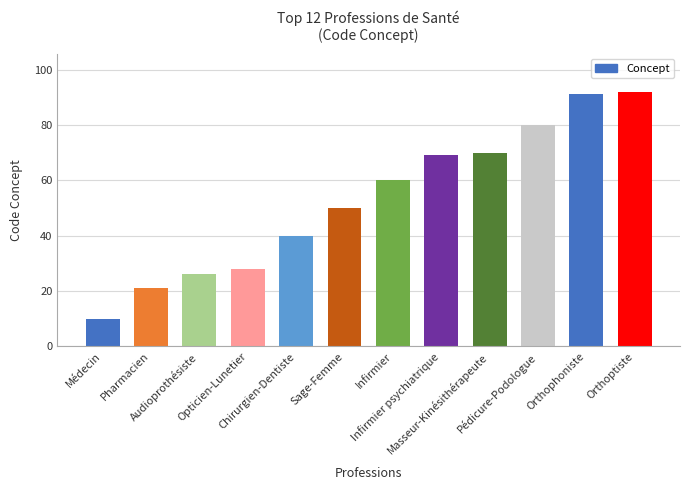

Rank the categories by value from lowest to highest.

Médecin, Pharmacien, Audioprothésiste, Opticien-Lunetier, Chirurgien-Dentiste, Sage-Femme, Infirmier, Infirmier psychiatrique, Masseur-Kinésithérapeute, Pédicure-Podologue, Orthophoniste, Orthoptiste